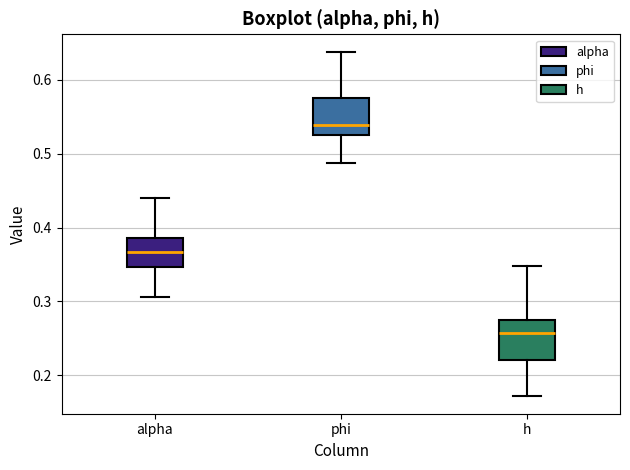

Where does the lower whisker of the box for phi end on the y-axis? The values are not printed on the chart, so give them approximately, as read against the axis.

0.49